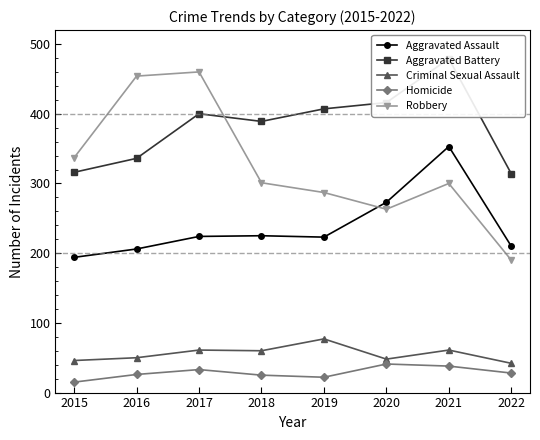

How many interior local peaks does the Aggravated Assault series have?

2